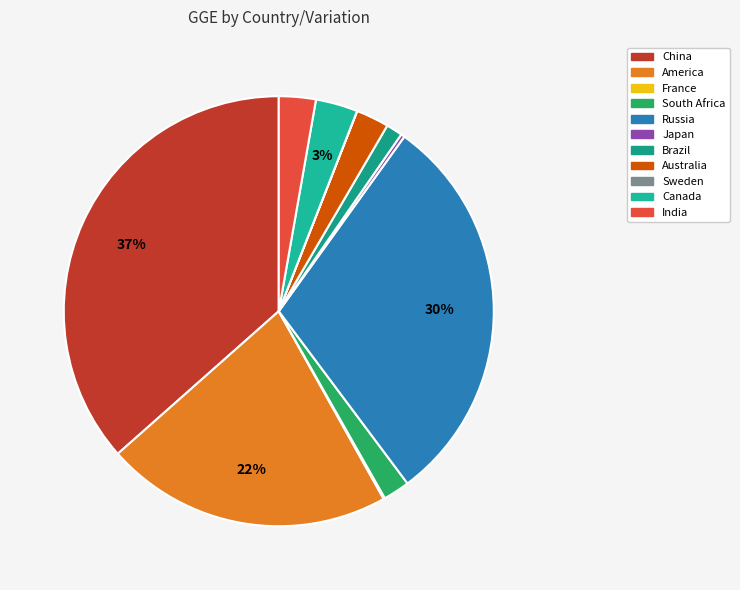

Which has a higher value, Japan or Australia?

Australia